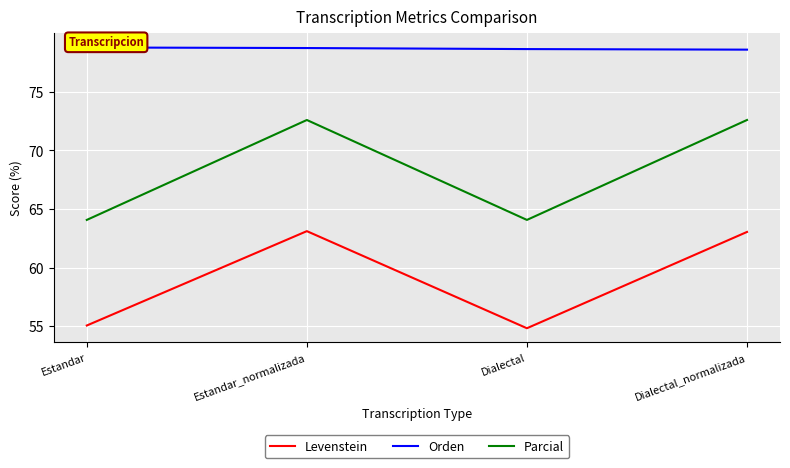

What is the minimum value for Levenstein?

54.8